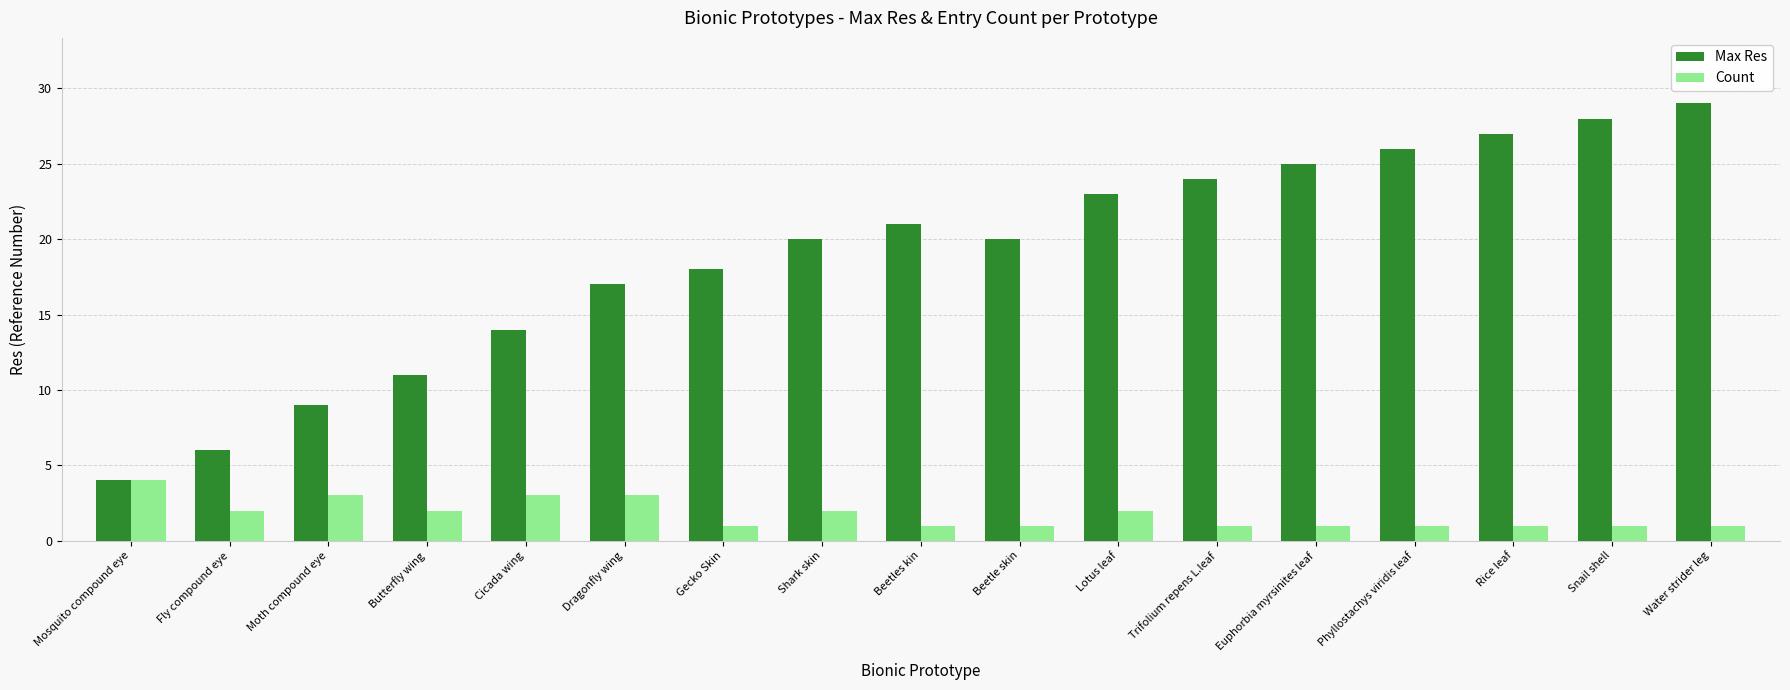

Which series has the largest range (max minus min)?

Max Res